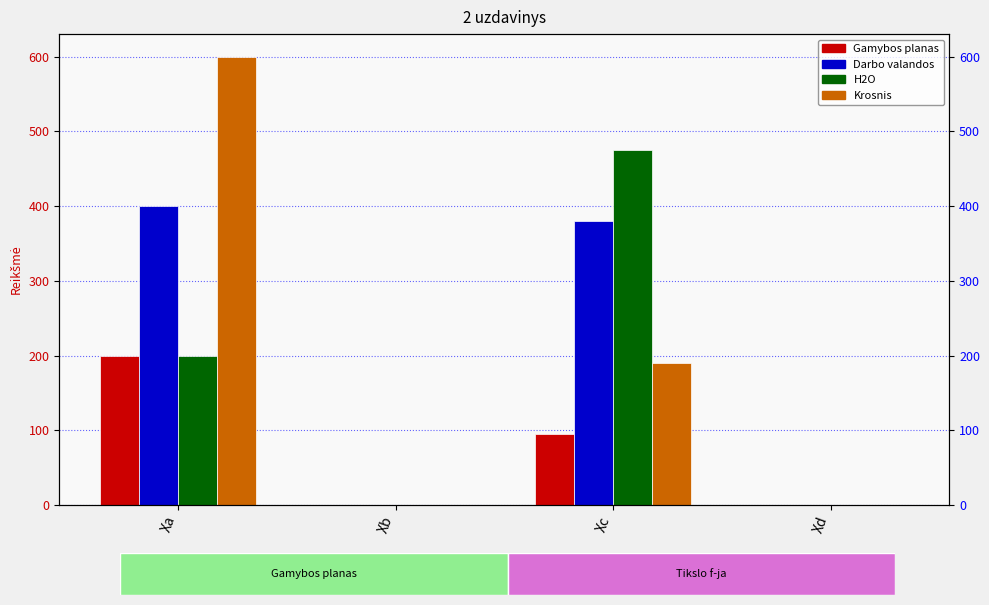

What is the difference between the maximum and minimum values in the H2O series?

475.0